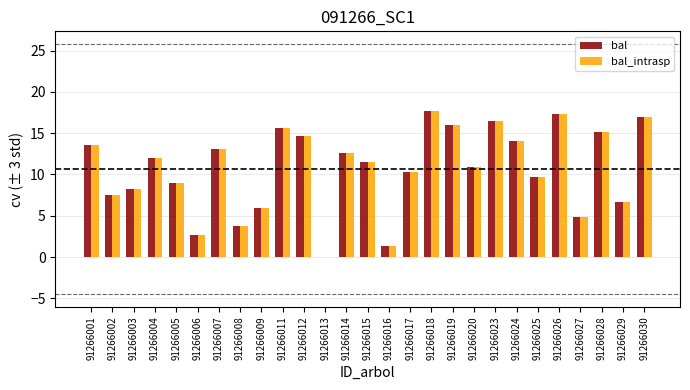

Does the chart contain stacked bars?

No